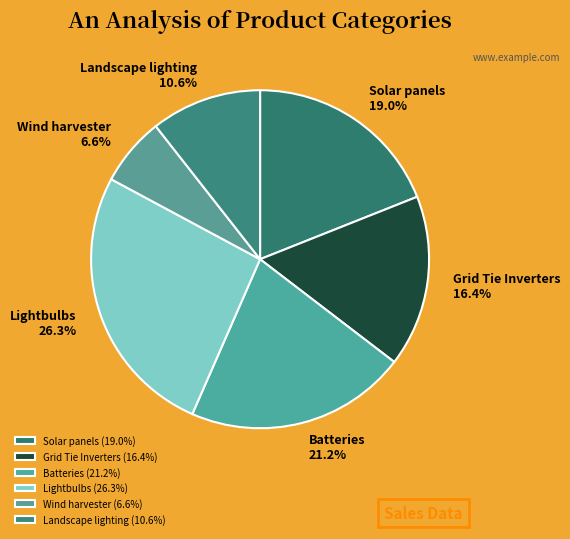

Which has a higher value, Solar panels or Landscape lighting?

Solar panels